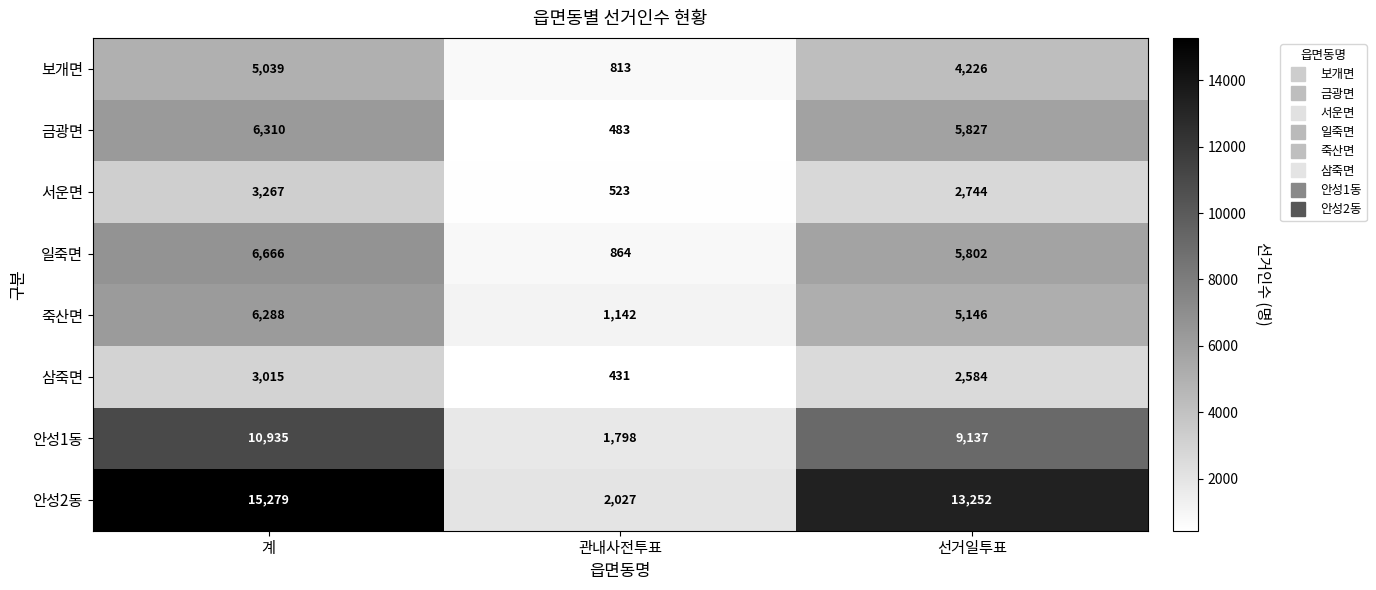

Which label corresponds to the largest value in the chart?

계